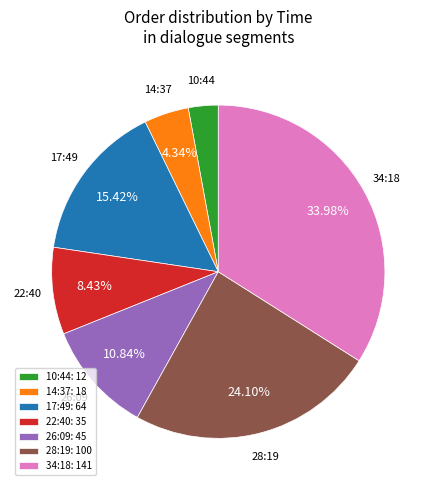

The 26:09 slice represents 11% of the pie. True or false?

True